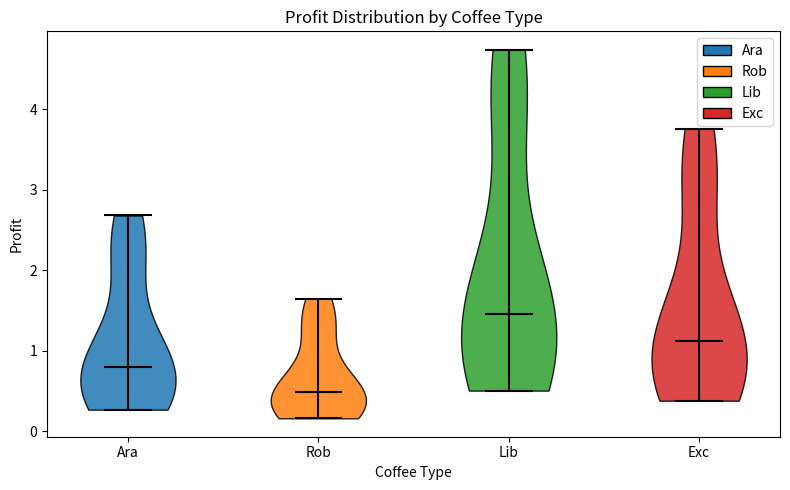

What is the lowest point the violin for Rob reaches on the y-axis? The values are not printed on the chart, so give them approximately, as read against the axis.

0.2